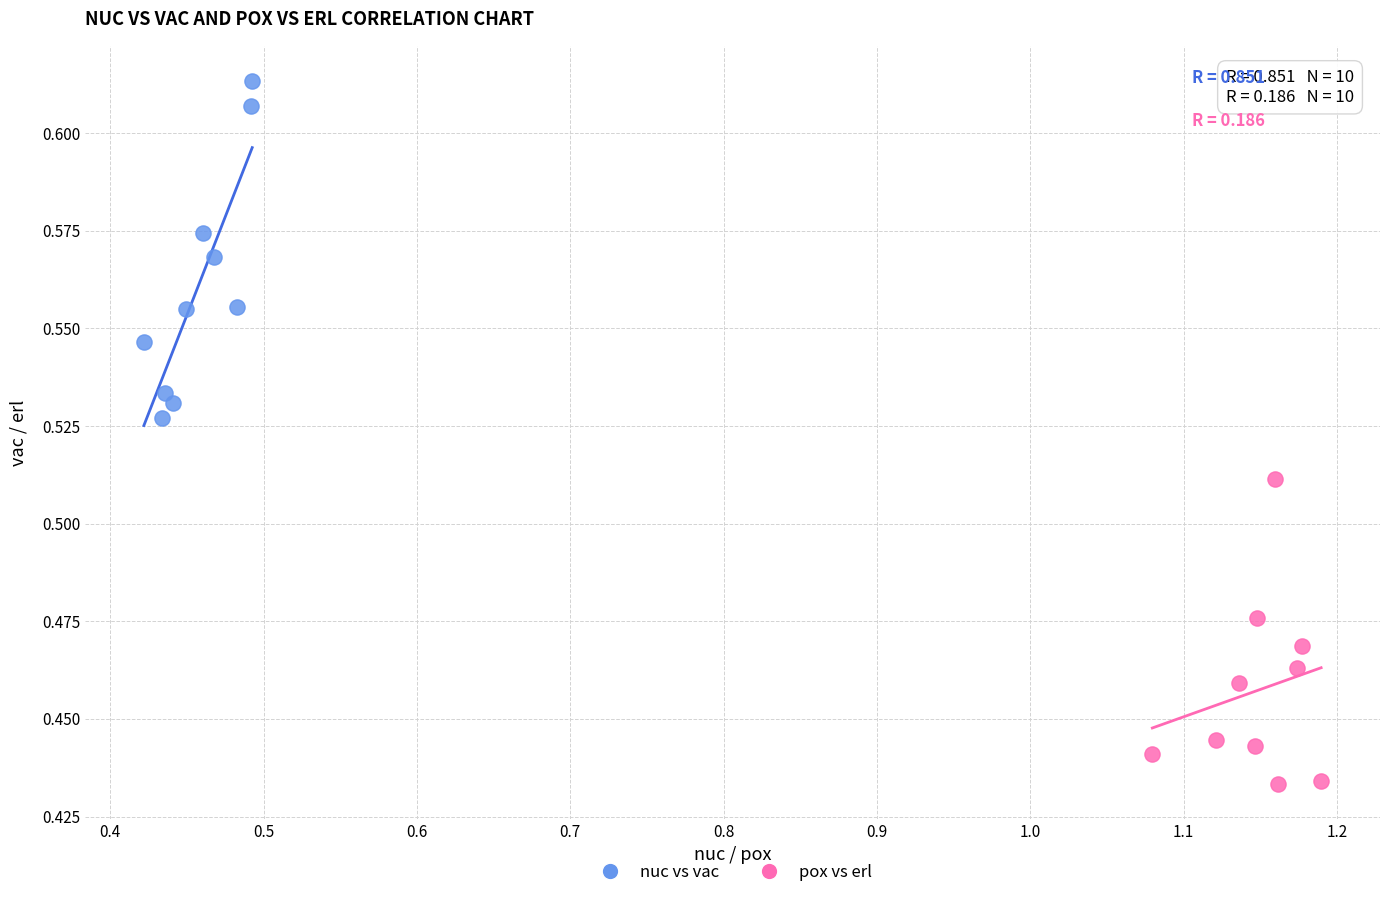

Which series contains the lowest Y value?

pox vs erl